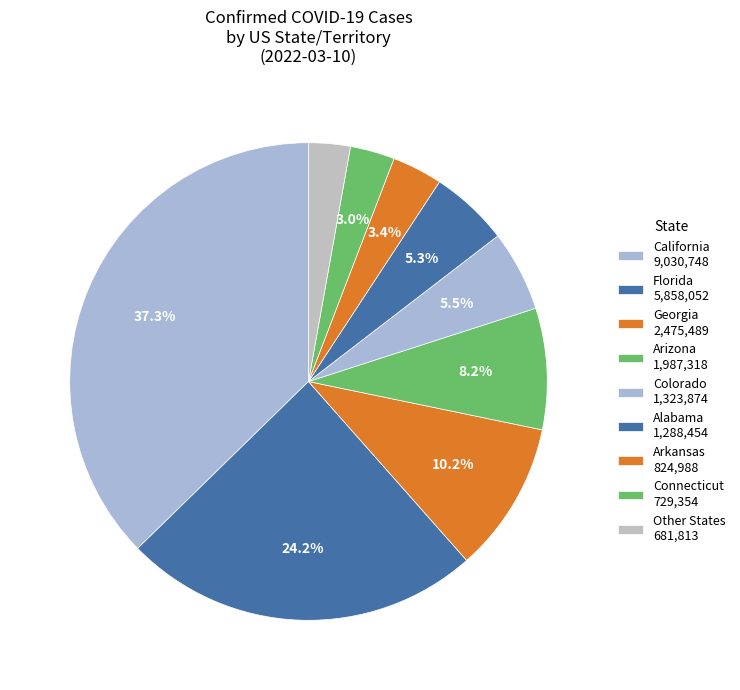

Count the number of slices in the pie.

9